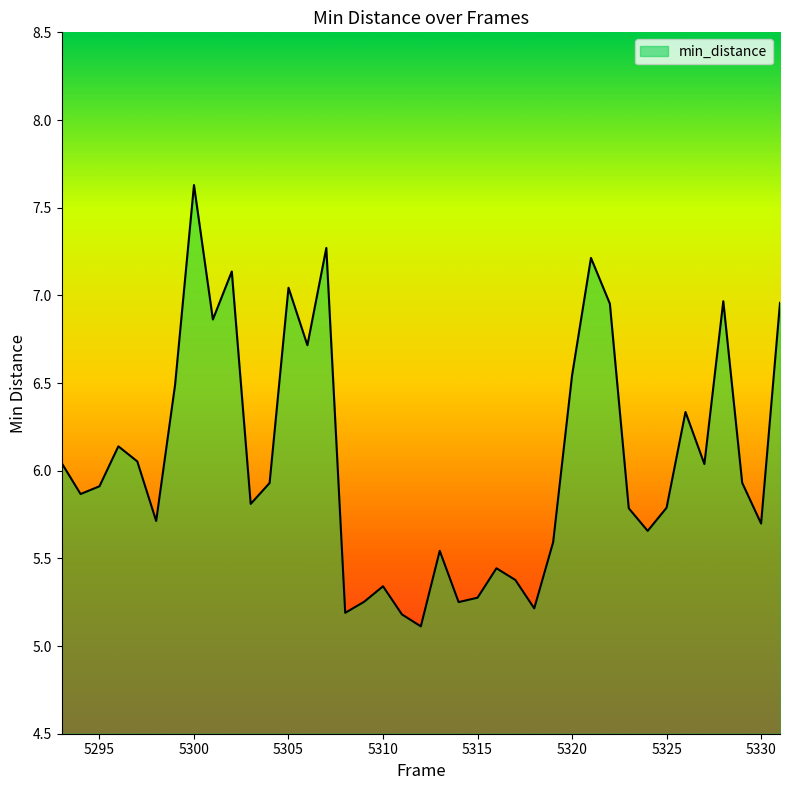

What is the minimum value shown in the chart?

5.1